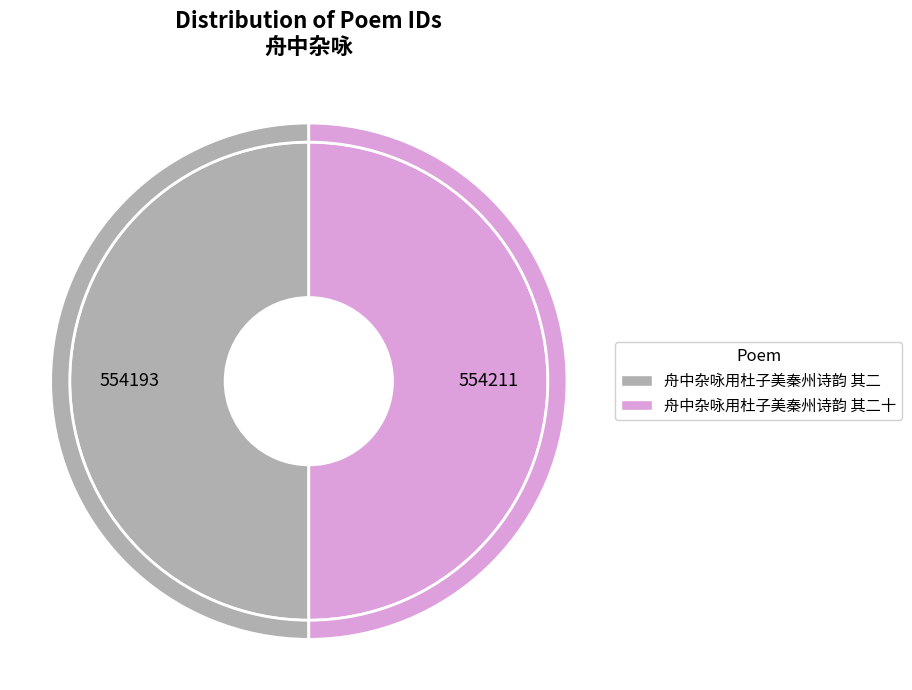

Which slice is the largest?

舟中杂咏用杜子美秦州诗韵 其二十